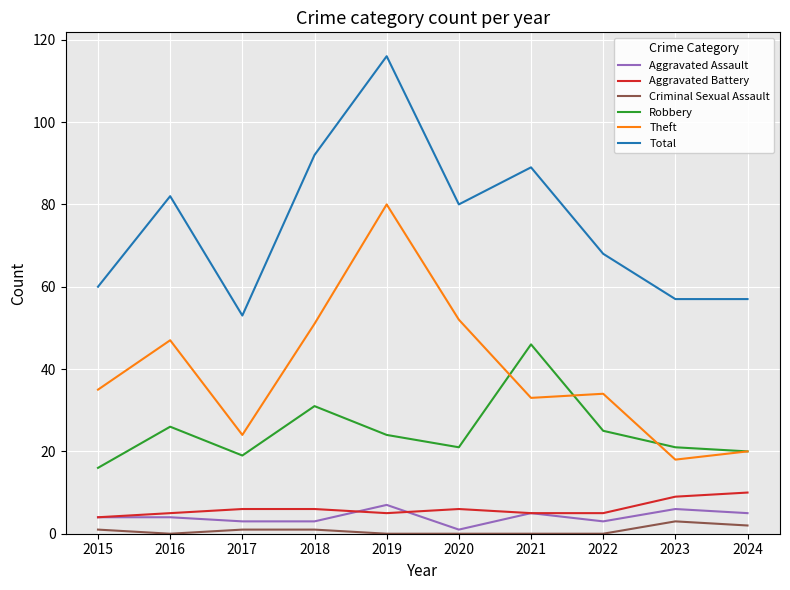

What is the average value of the Robbery series?

25